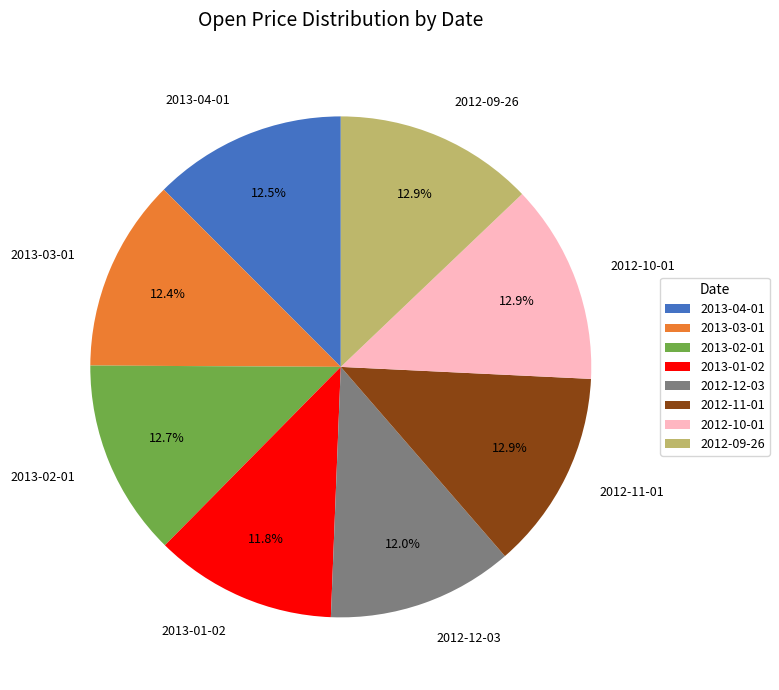

Between 2013-01-02 and 2012-09-26, which is larger?

2012-09-26